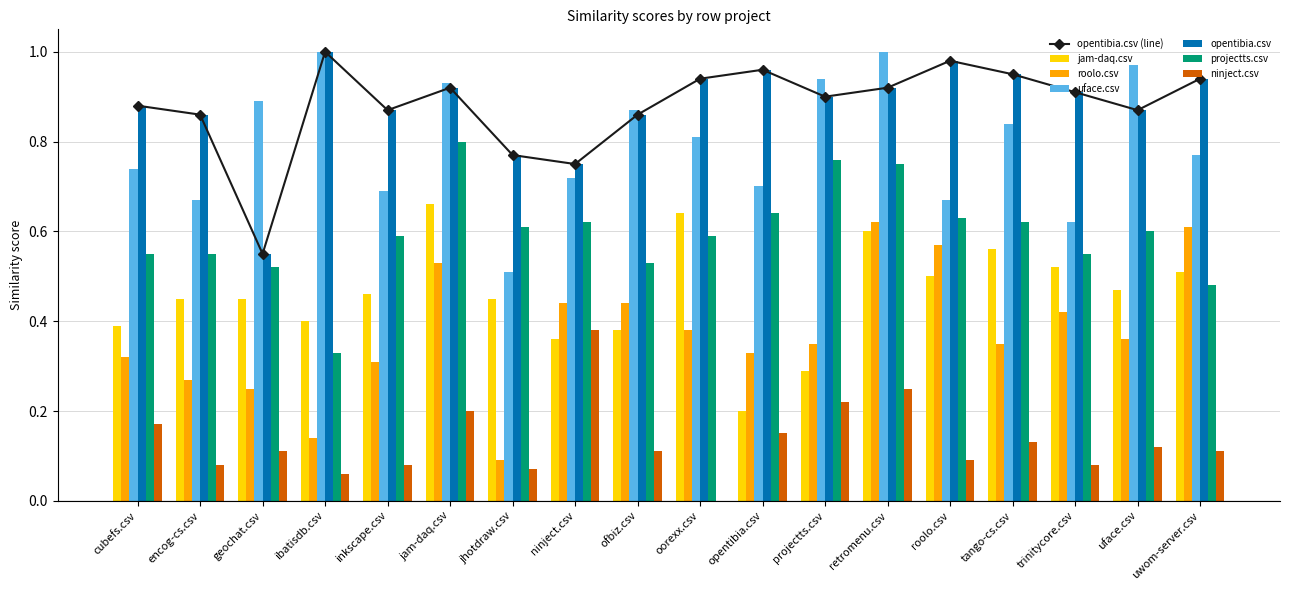

What is the sum of all jam-daq.csv values?

8.3